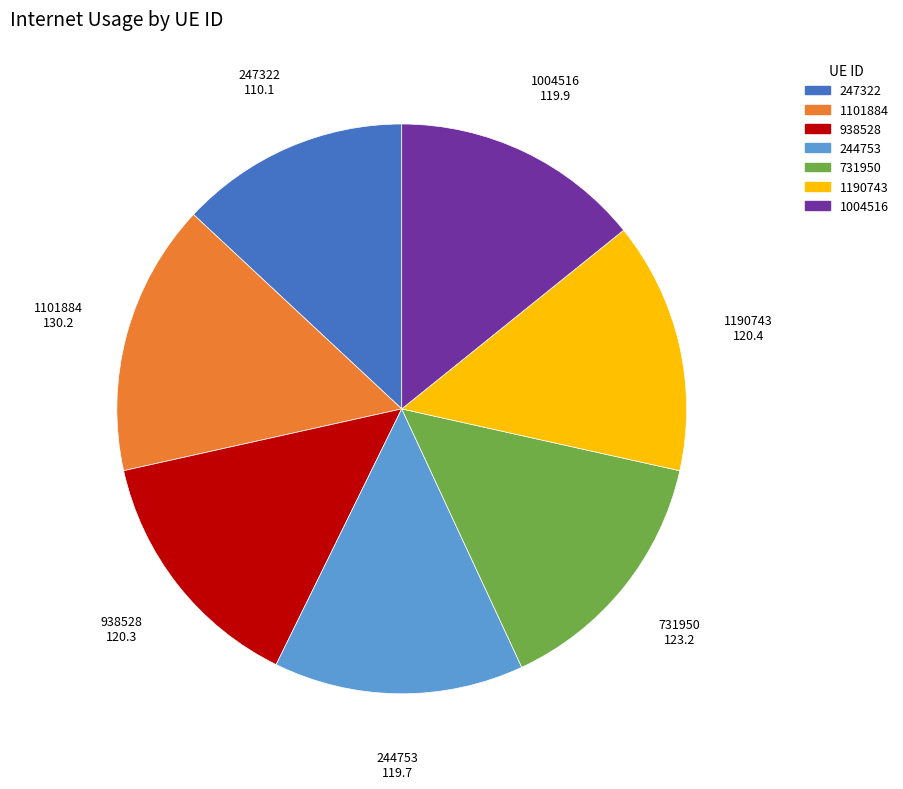

Does 731950 represent more than half of the total?

No